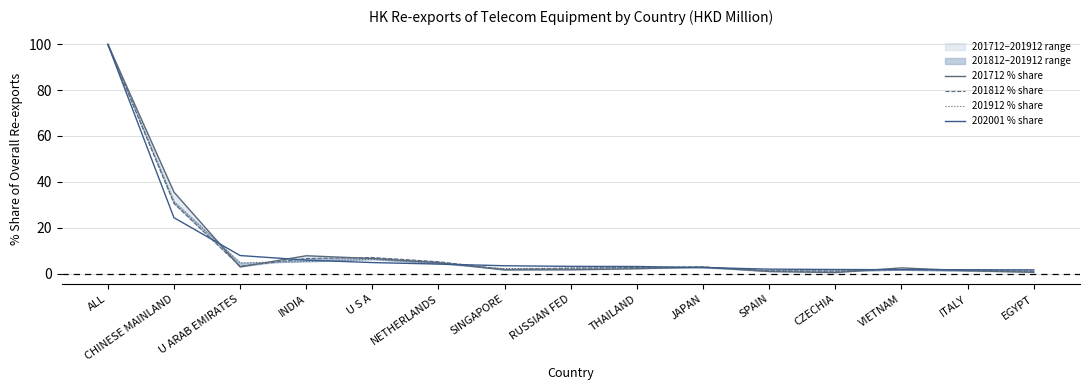

How many lines are shown in the chart?

4